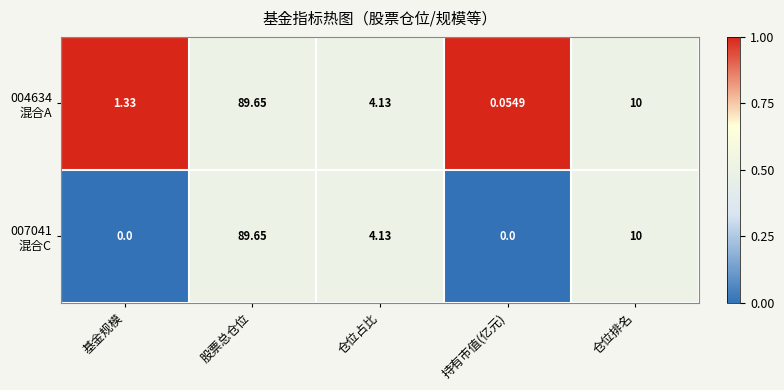

At which category is the sum across all series the highest?

股票总仓位